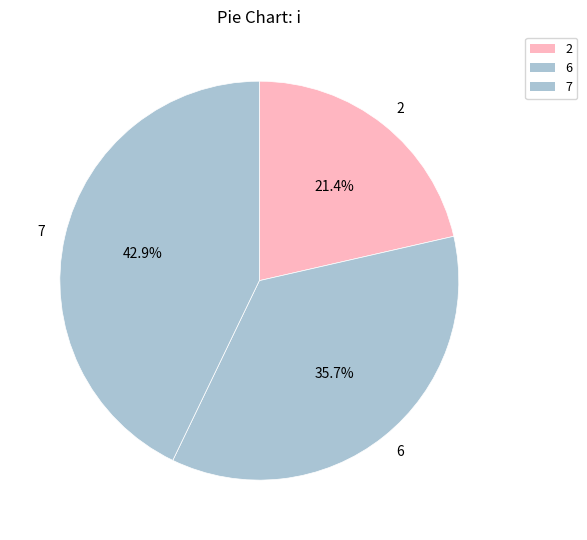

Count the number of slices in the pie.

3